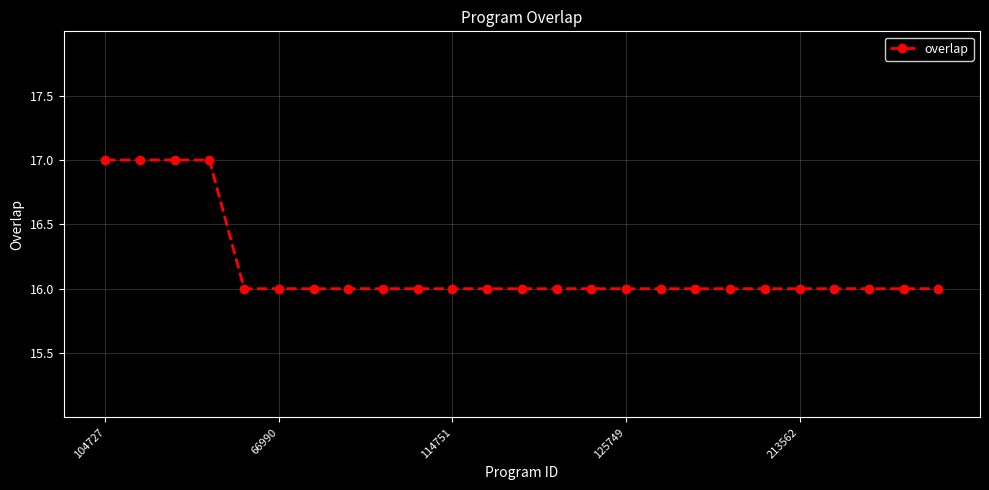

Count the number of data series in this chart.

1